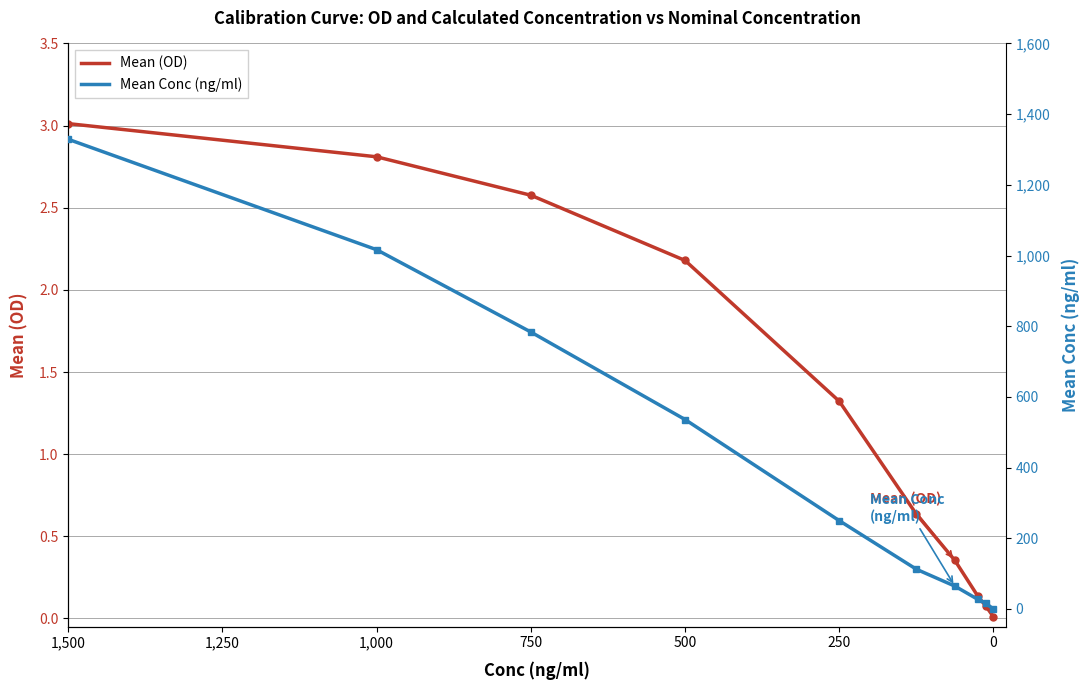

How many values in the Mean (OD) series exceed 1?

5